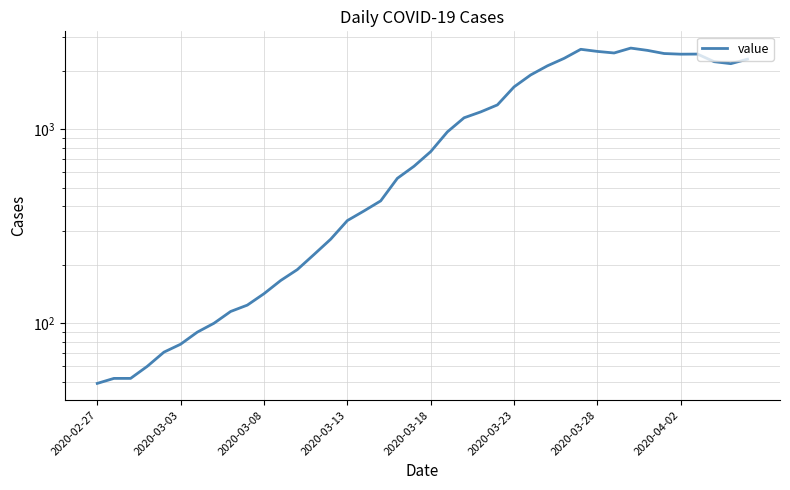

What is the minimum value shown in the chart?

49